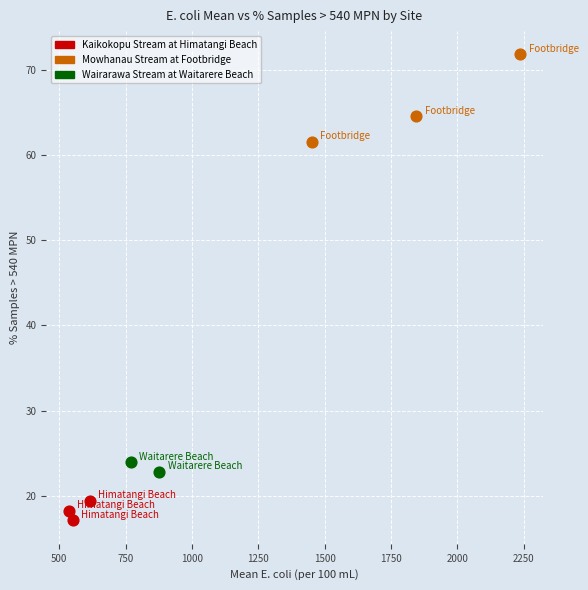

Which series contains the highest Y value?

Mowhanau Stream at Footbridge